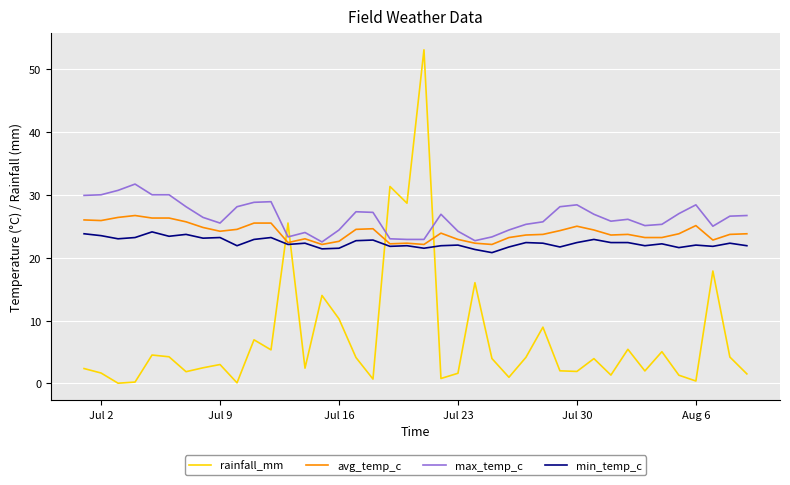

Rank the series by their maximum value, from highest to lowest.

rainfall_mm, max_temp_c, avg_temp_c, min_temp_c